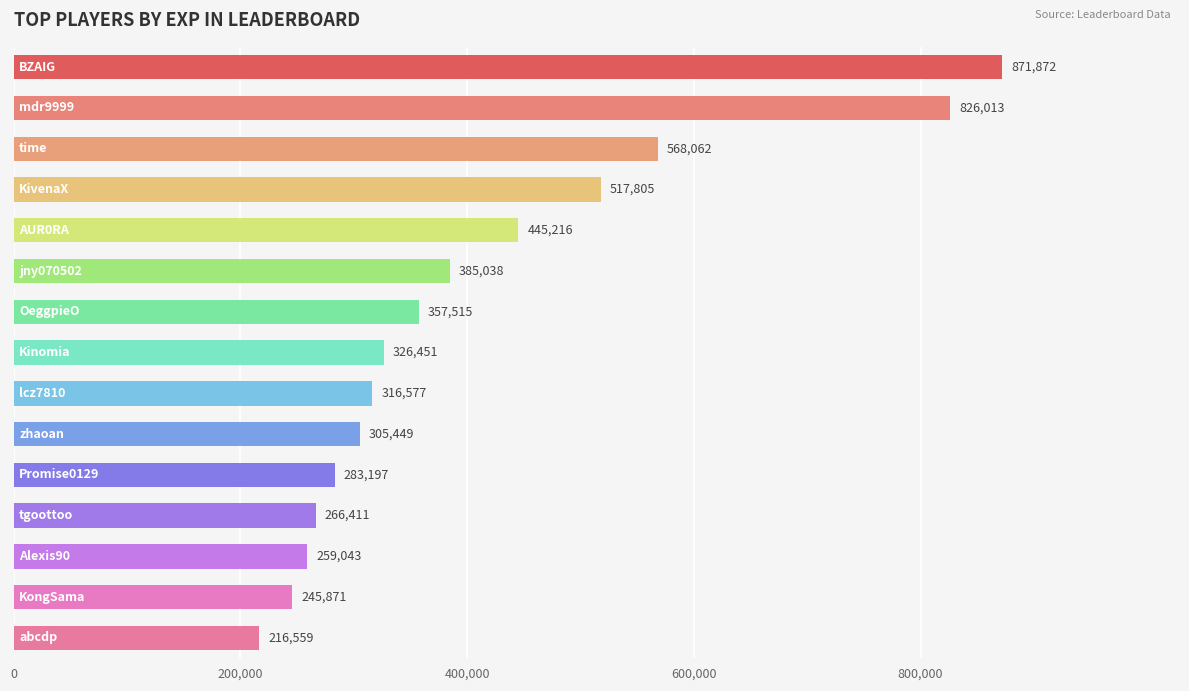

What is the smallest value displayed?

216559